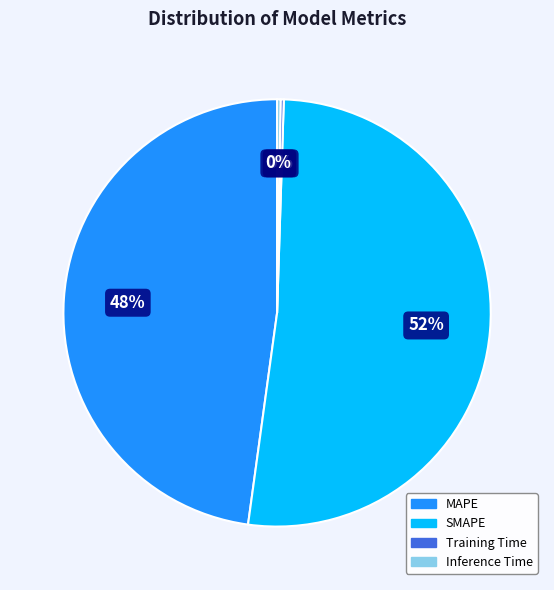

What percentage is the MAPE slice, to the nearest percent?

48%